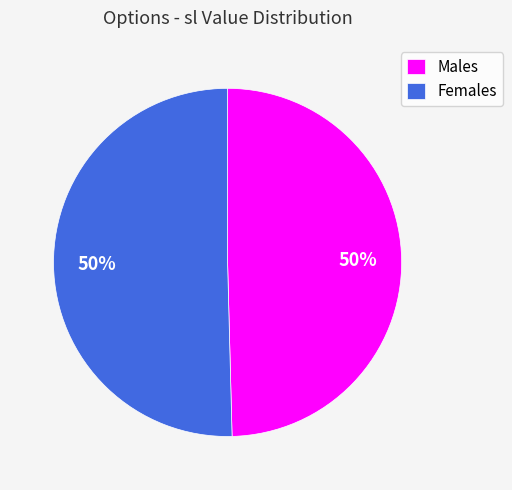

Approximately how many times larger is the value at Females compared to Males?

1.0